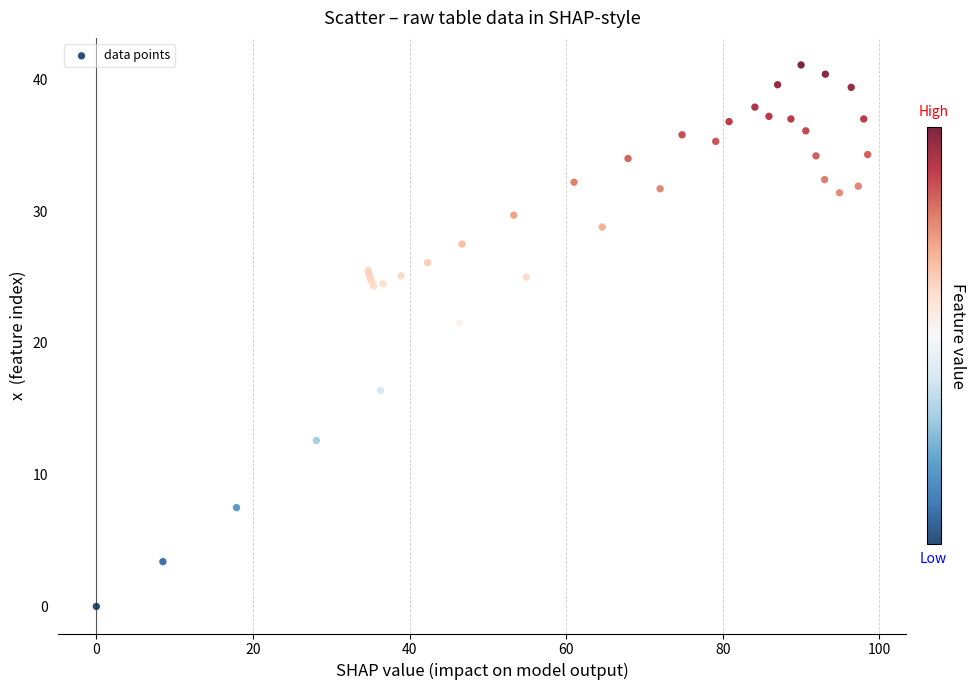

What Y value in the scatter plot is closest to 20?

21.5